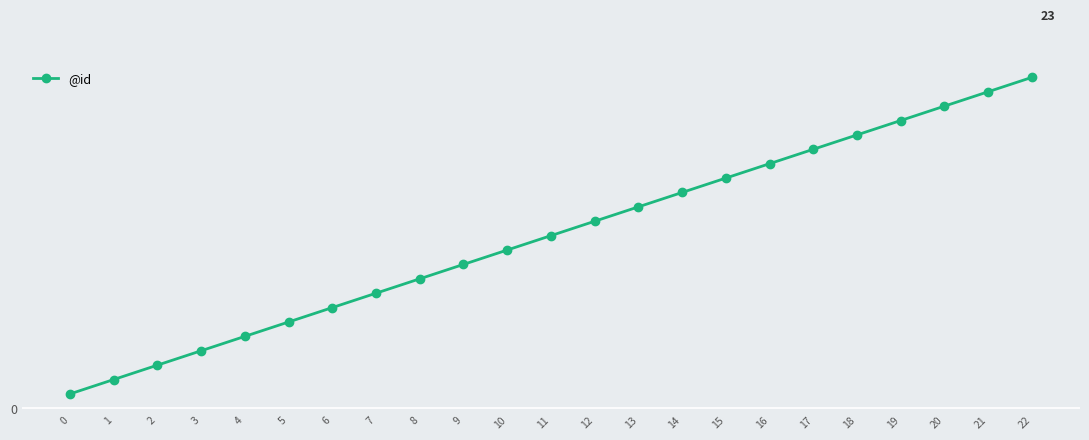

Where is the data nearest to the value 12?

11